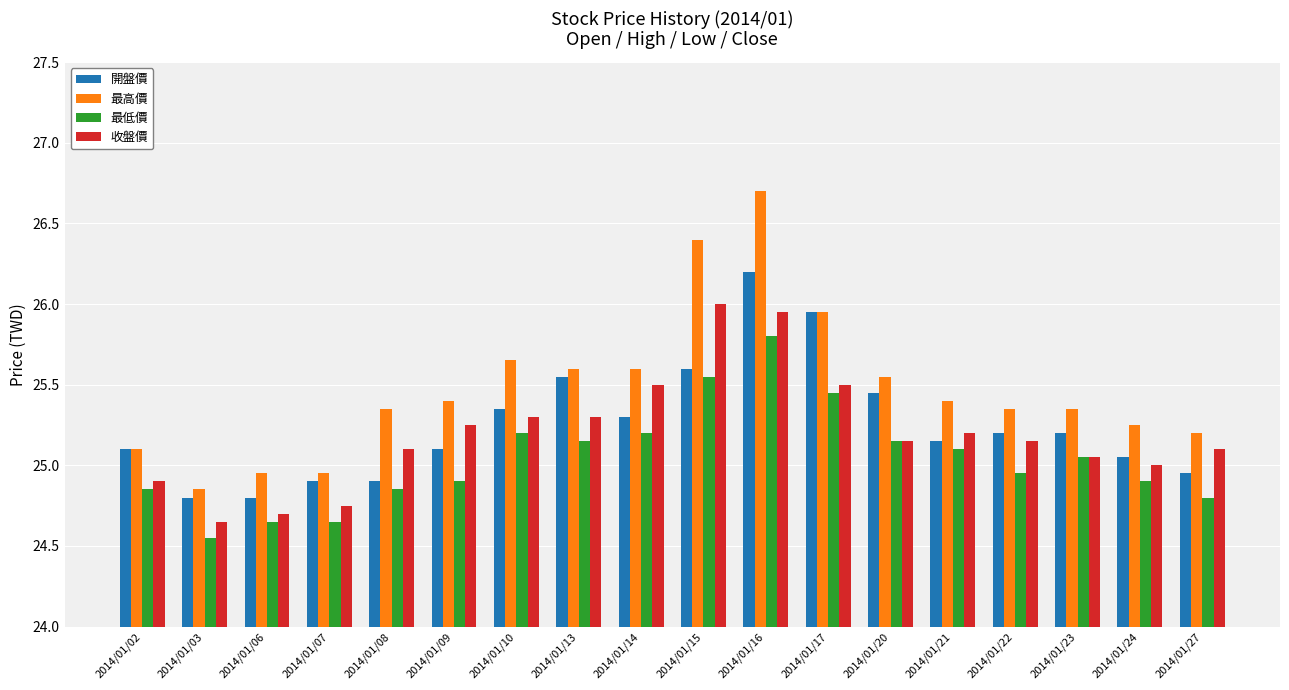

What is the spread (max minus min) of values at 2014/01/06?

0.3